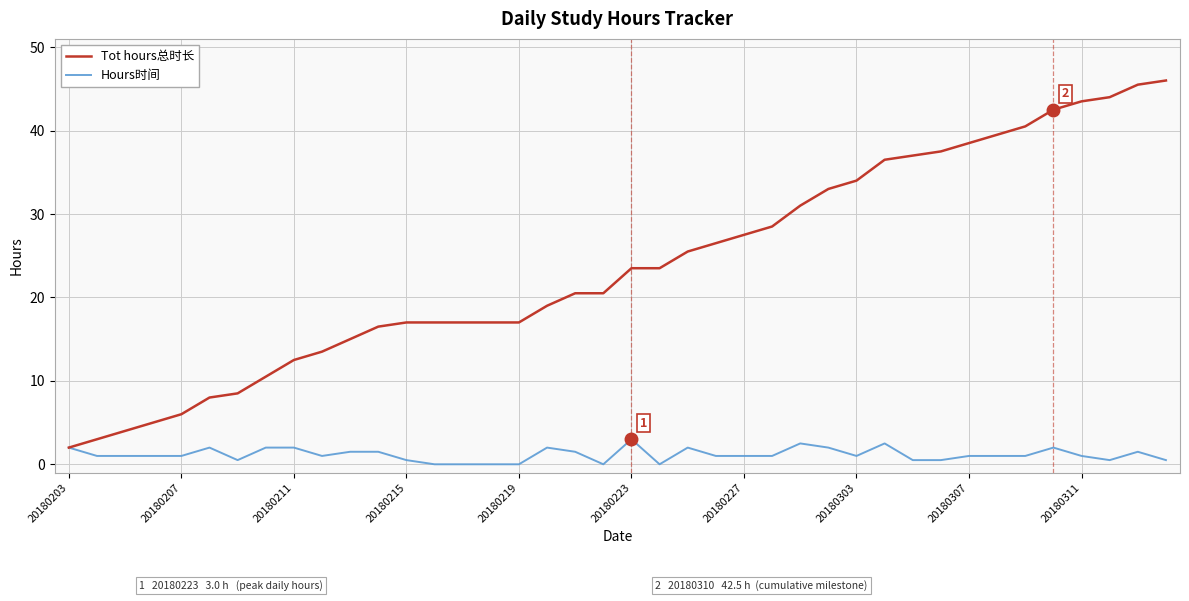

Rank the series by their average value, from lowest to highest.

Hours时间, Tot hours总时长